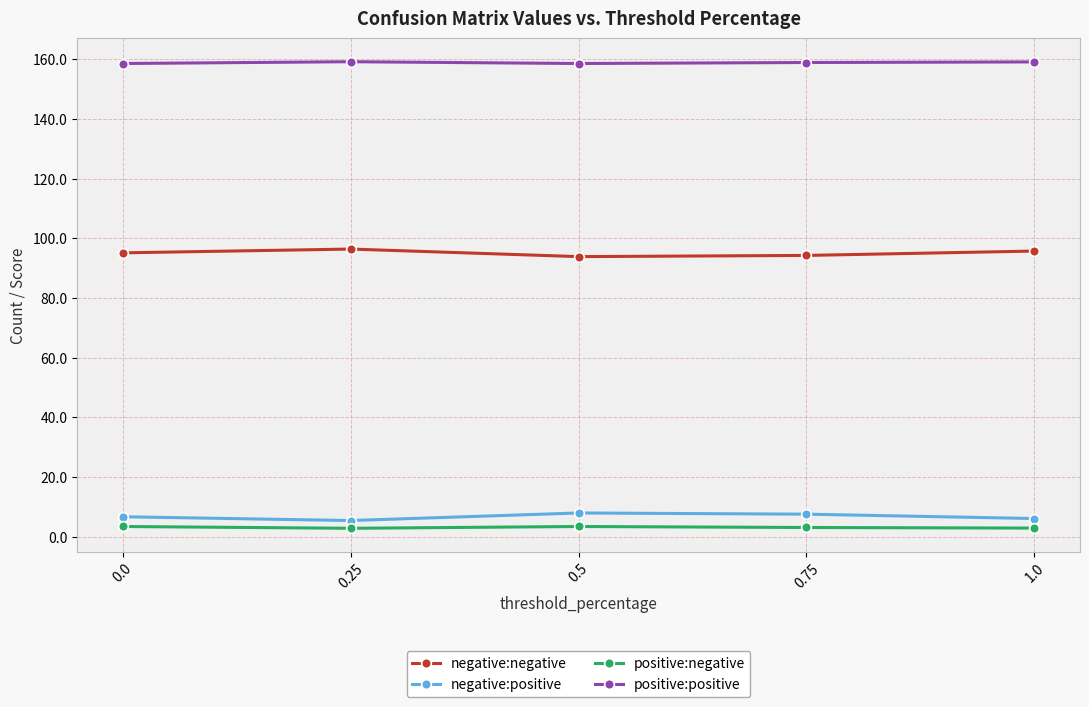

Rank the series by their maximum value, from highest to lowest.

positive:positive, negative:negative, negative:positive, positive:negative